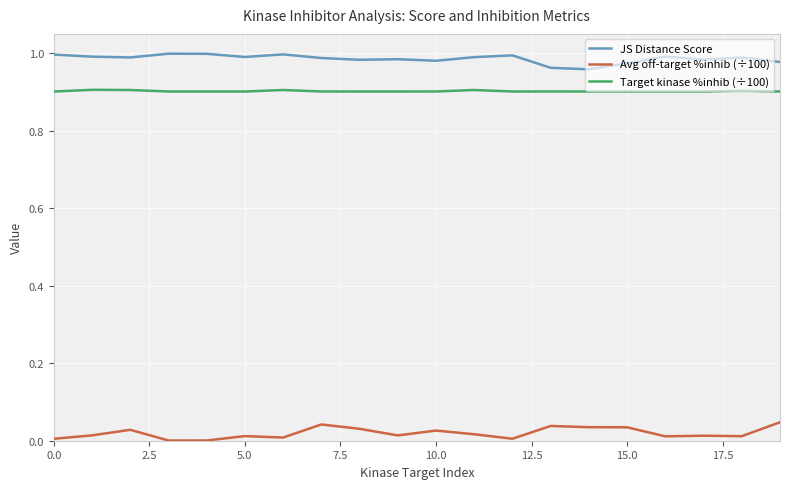

Which series has the largest total across all categories?

JS Distance Score